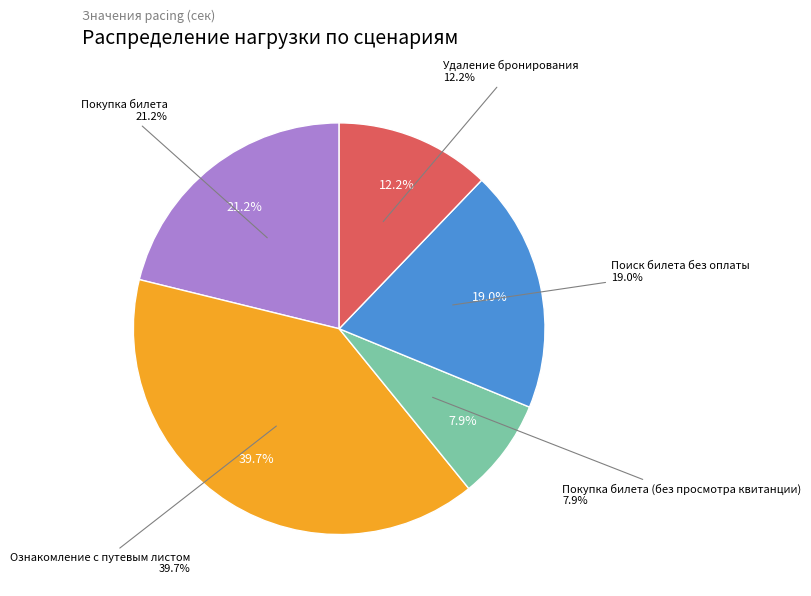

How many segments does this pie chart have?

5